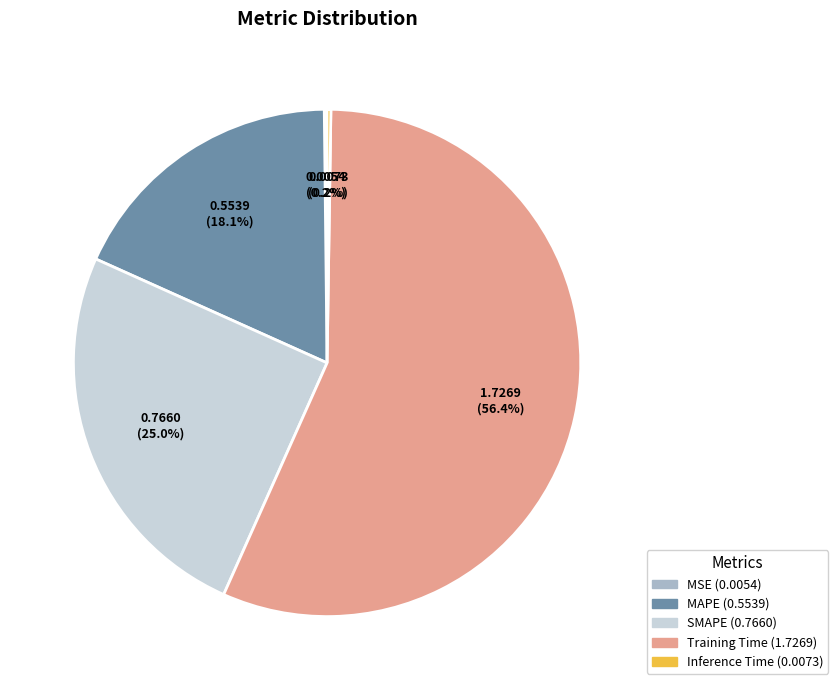

How much of the chart is everything except MAPE?

81.9%